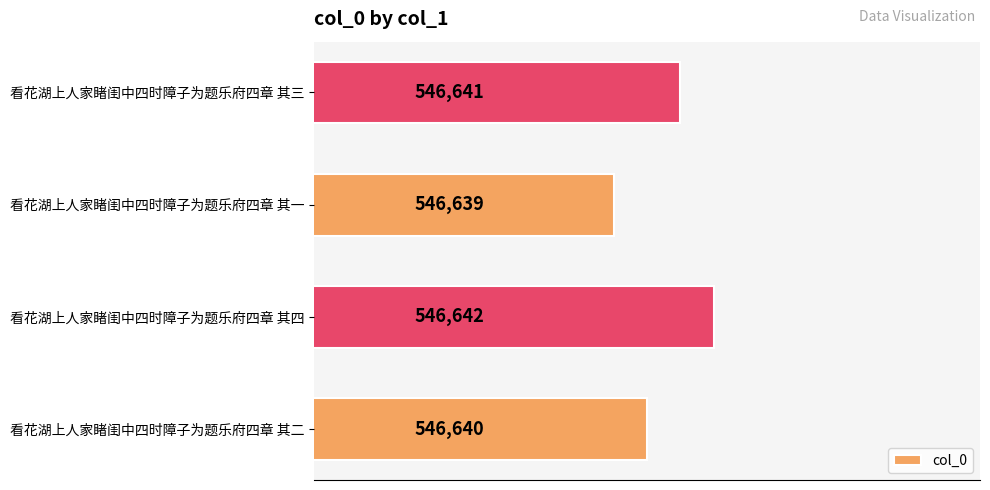

List the labels in order of value, smallest first.

看花湖上人家睹闺中四时障子为题乐府四章 其一, 看花湖上人家睹闺中四时障子为题乐府四章 其二, 看花湖上人家睹闺中四时障子为题乐府四章 其三, 看花湖上人家睹闺中四时障子为题乐府四章 其四